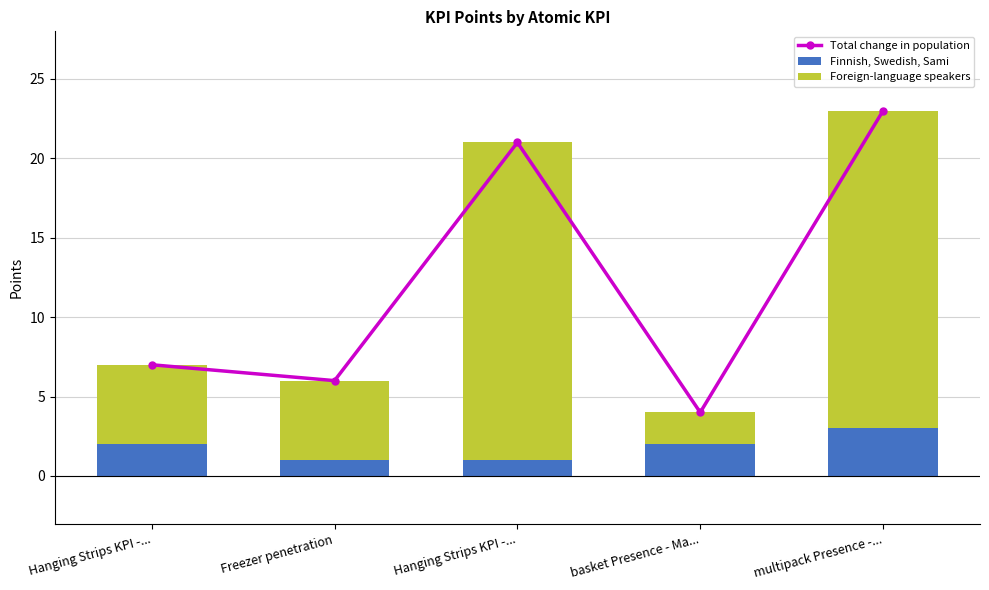

Between Hanging Strips KPI -... and basket Presence - Ma..., which is larger?

Hanging Strips KPI -...